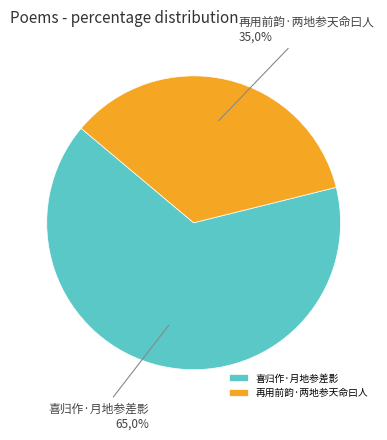

Between 再用前韵·两地参天命曰人 and 喜归作·月地参差影, which is larger?

喜归作·月地参差影